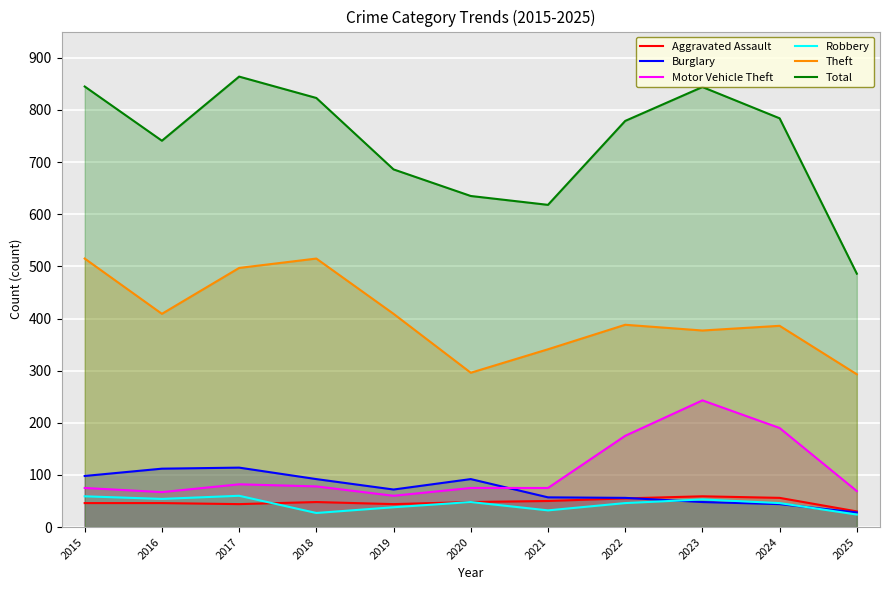

Where do Robbery and Aggravated Assault first cross each other?

2017 and 2018